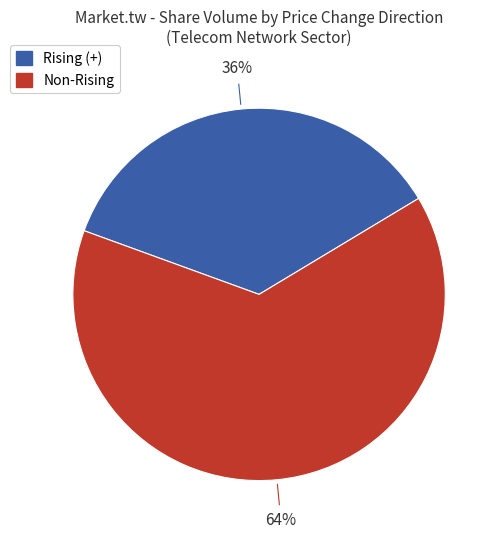

Count the number of slices in the pie.

2